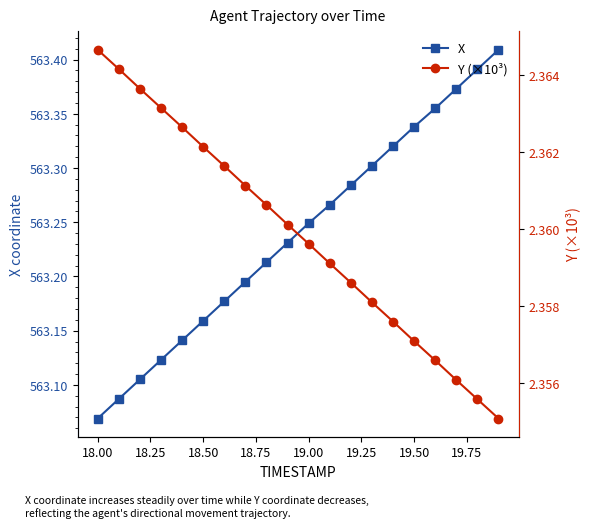

The X series shows 344.4 at 18.00. True or false?

False